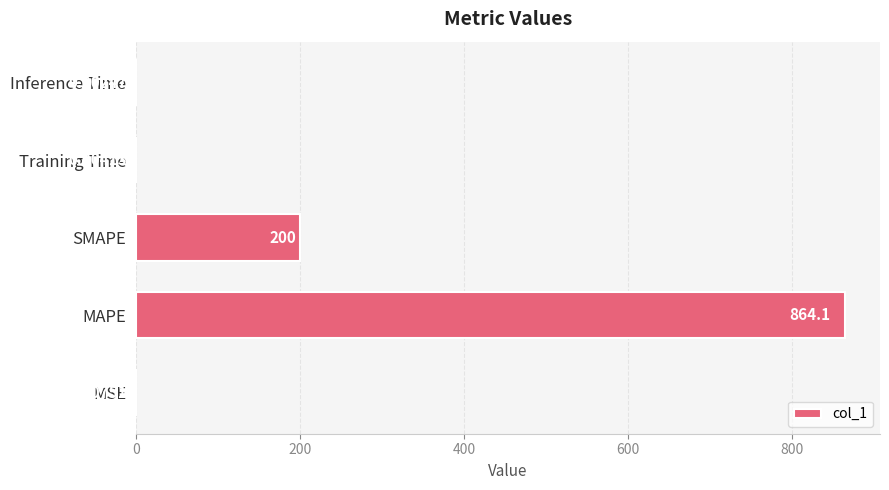

Which category has the highest value across all series?

MAPE